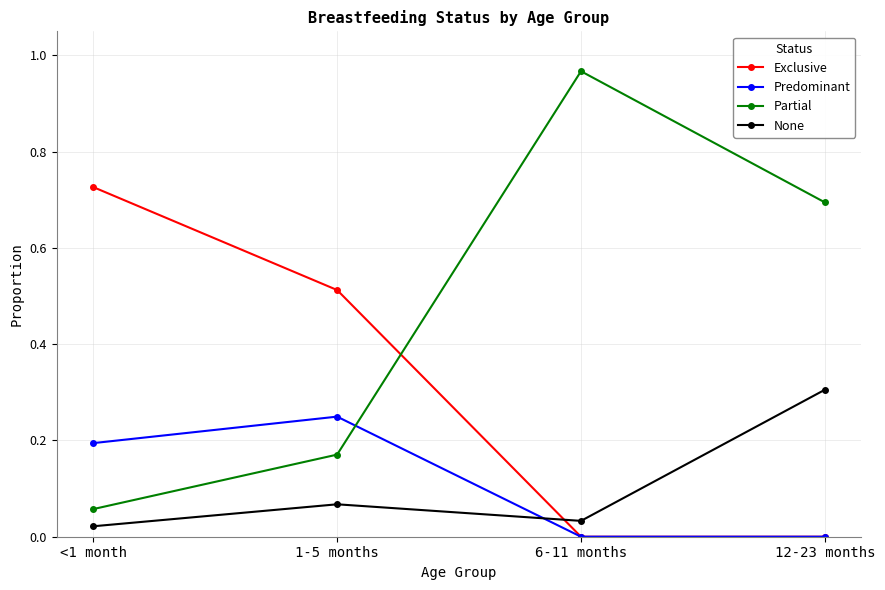

Which category has the highest value in the None series?

12-23 months